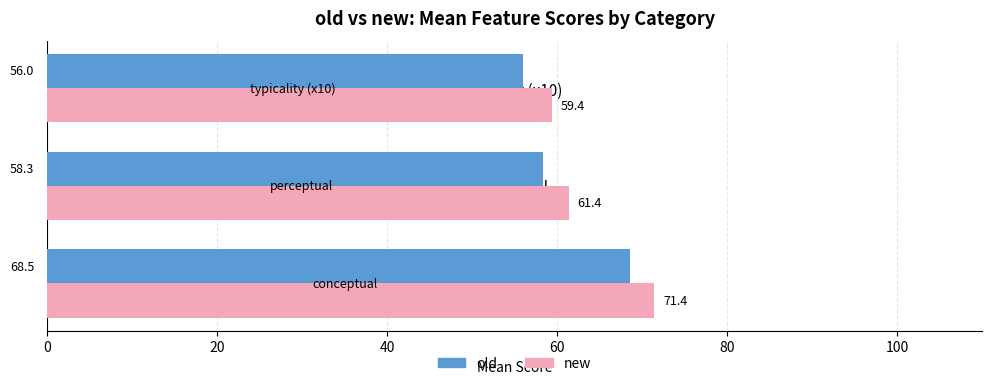

Between conceptual and perceptual, which series saw the biggest shift?

old